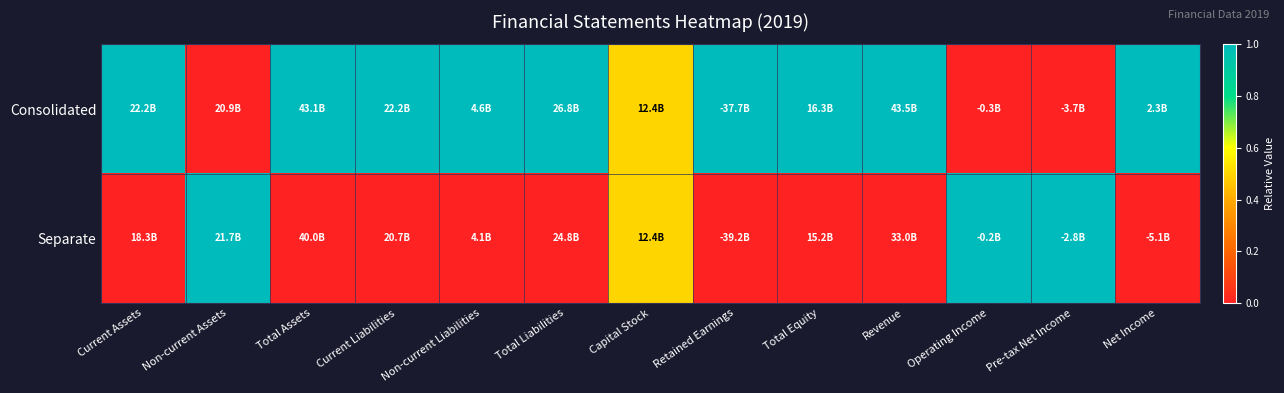

How many series are shown in this chart?

2